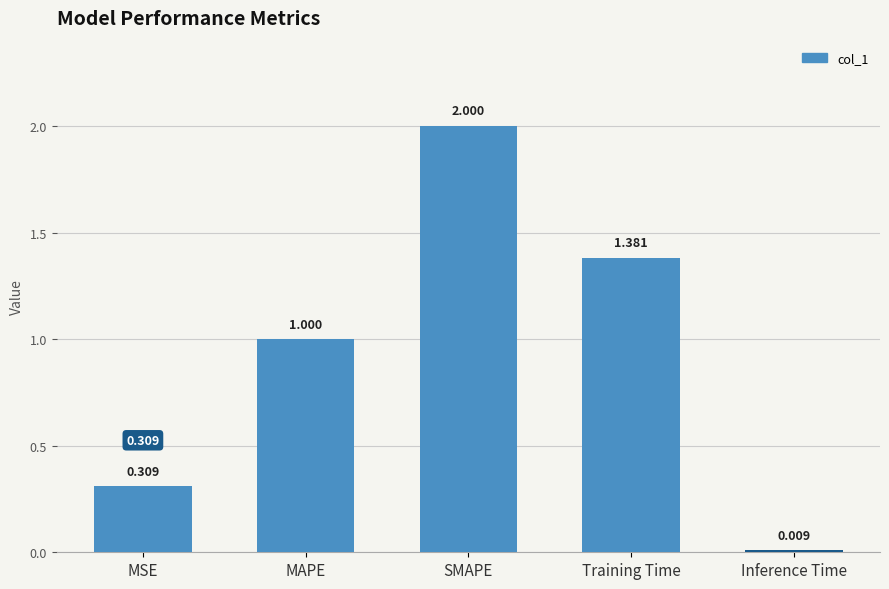

At which category does the chart reach its peak across all series?

SMAPE